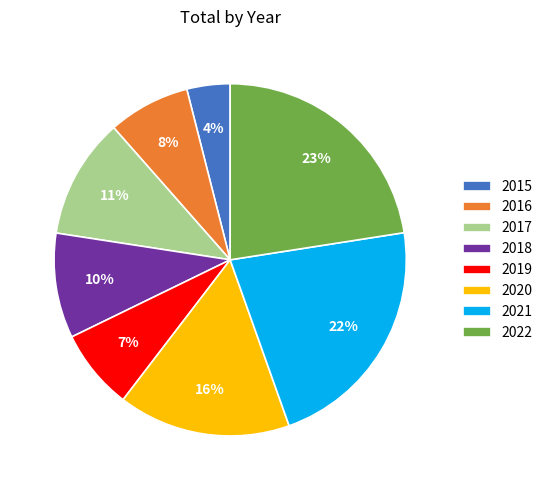

How many segments does this pie chart have?

8